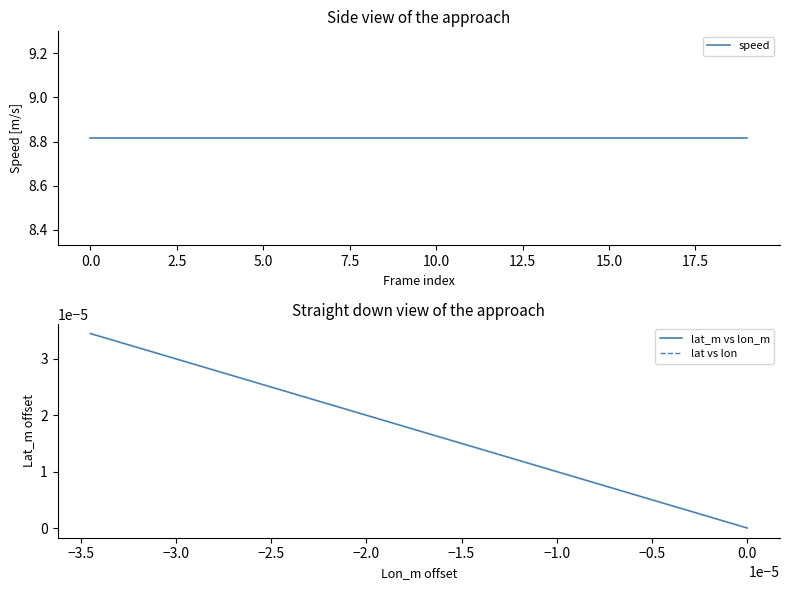

Is the value of lat_m vs lon_m at −2.5 greater than the value of lat vs lon at 12?

No